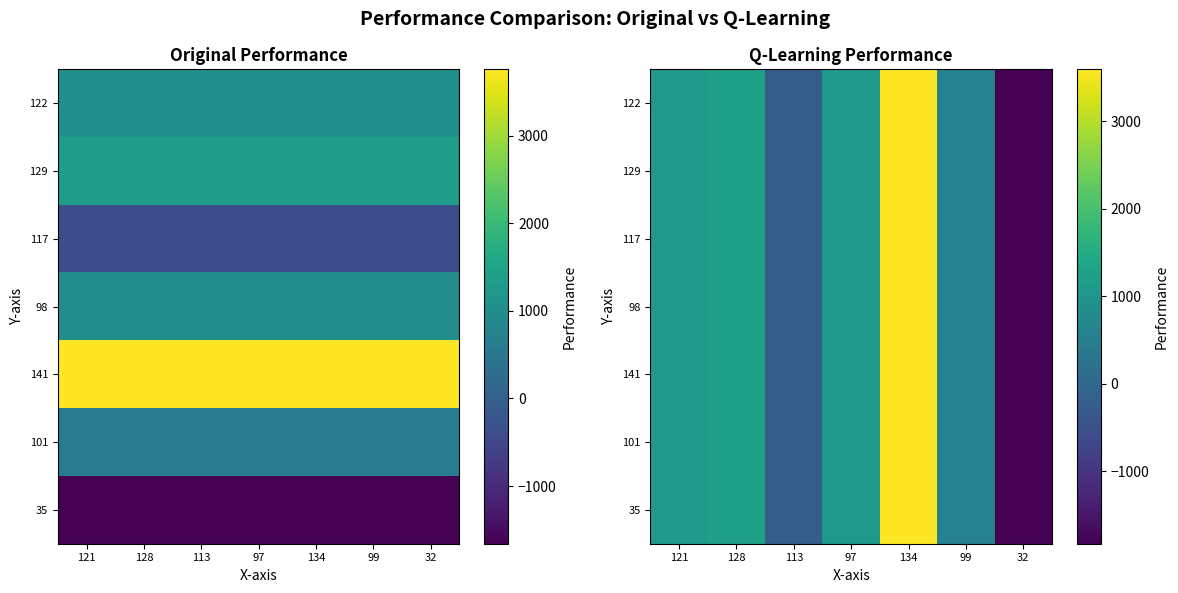

Which category has the lowest value in the 117 series?

32